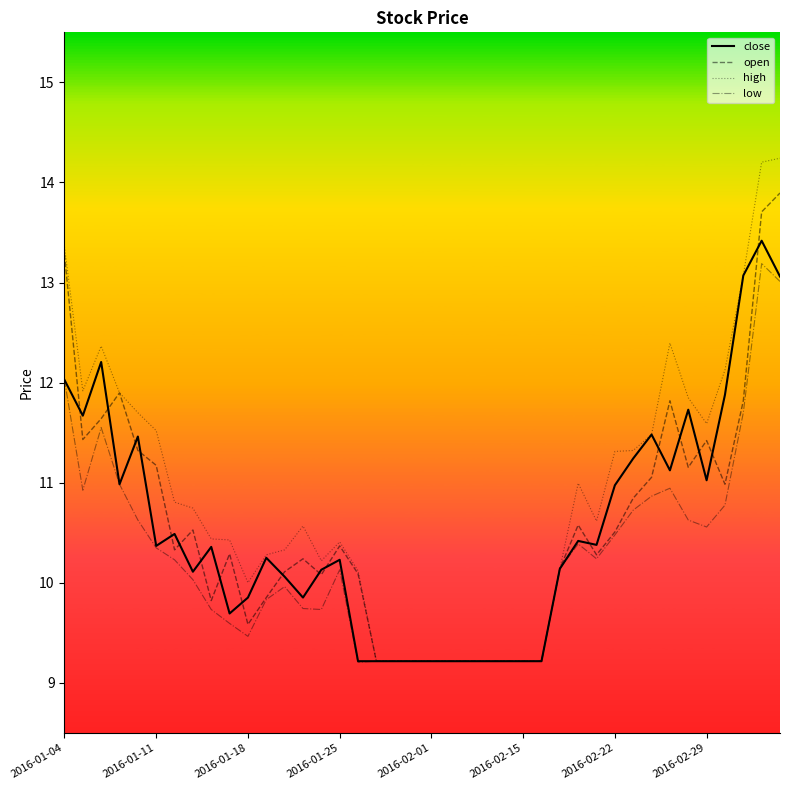

What is the minimum value shown in the chart?

9.2